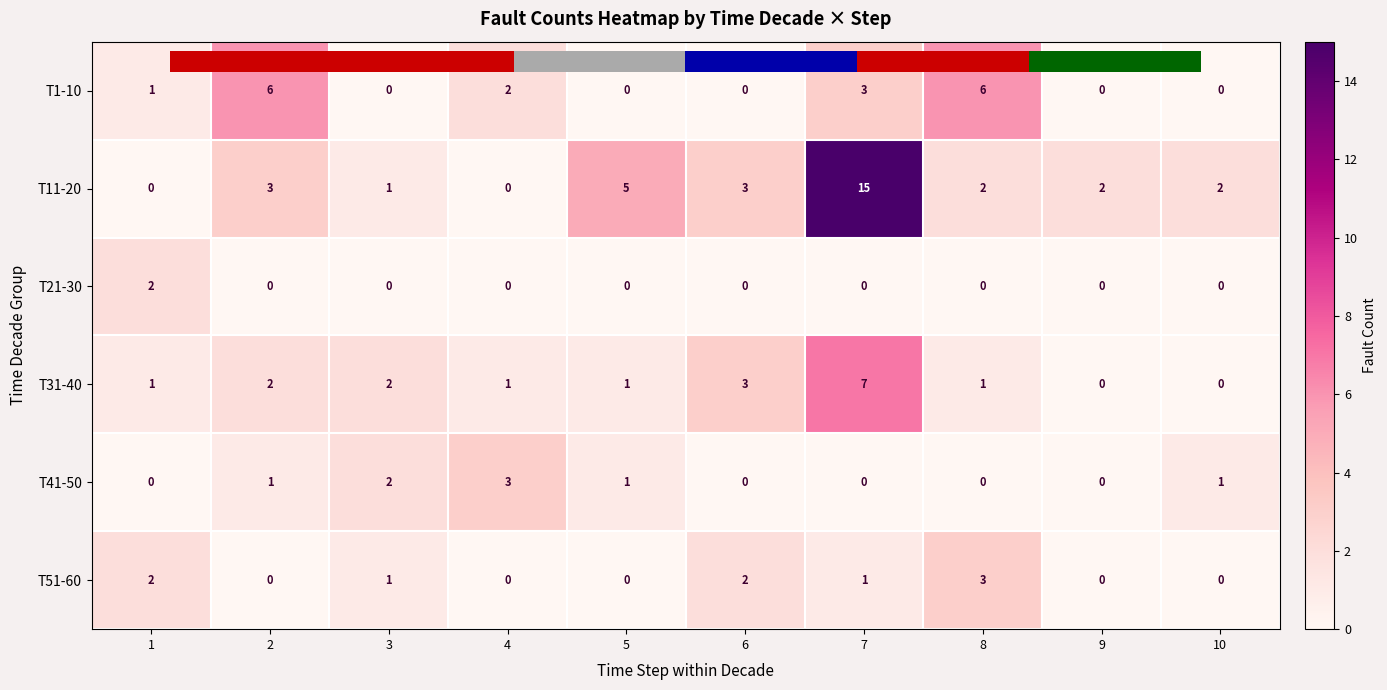

How many values in the T41-50 series are below 1?

5